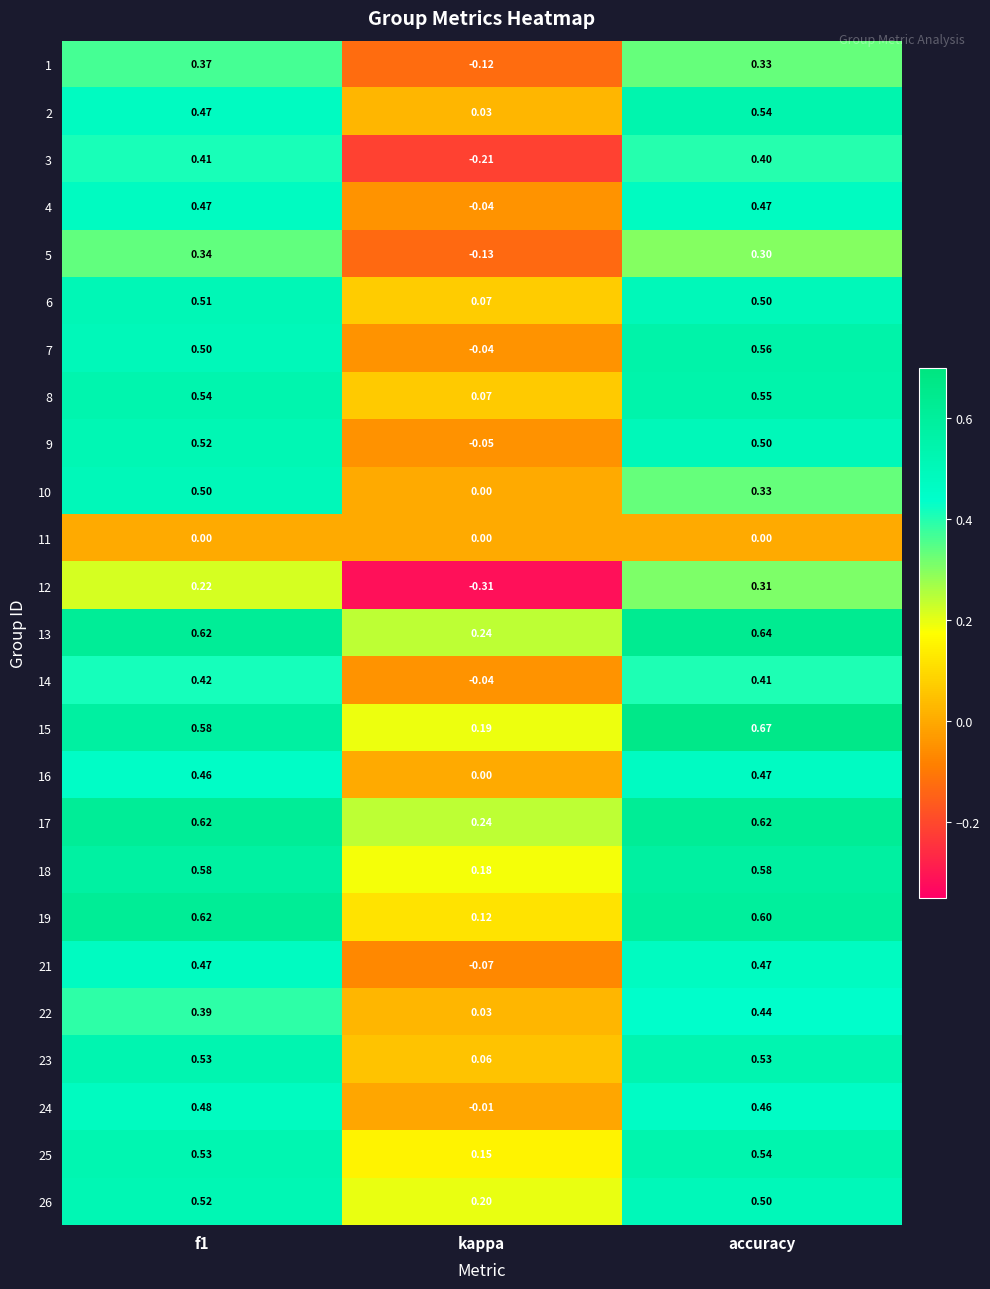

Where is 10 nearest to the value 0?

kappa